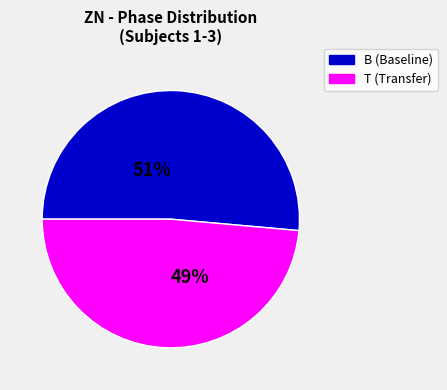

How many slices are in this pie chart?

2